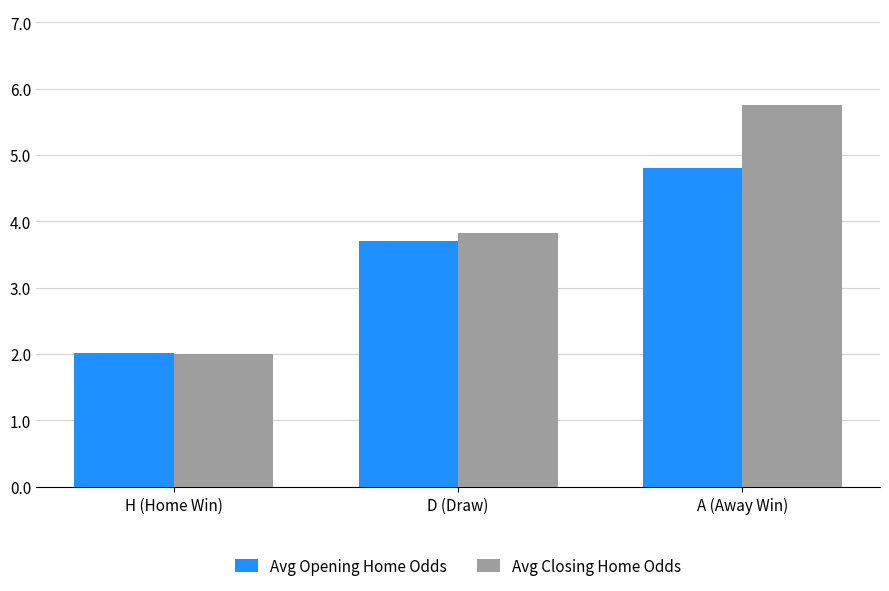

What are all the series names shown in the legend?

Avg Opening Home Odds, Avg Closing Home Odds